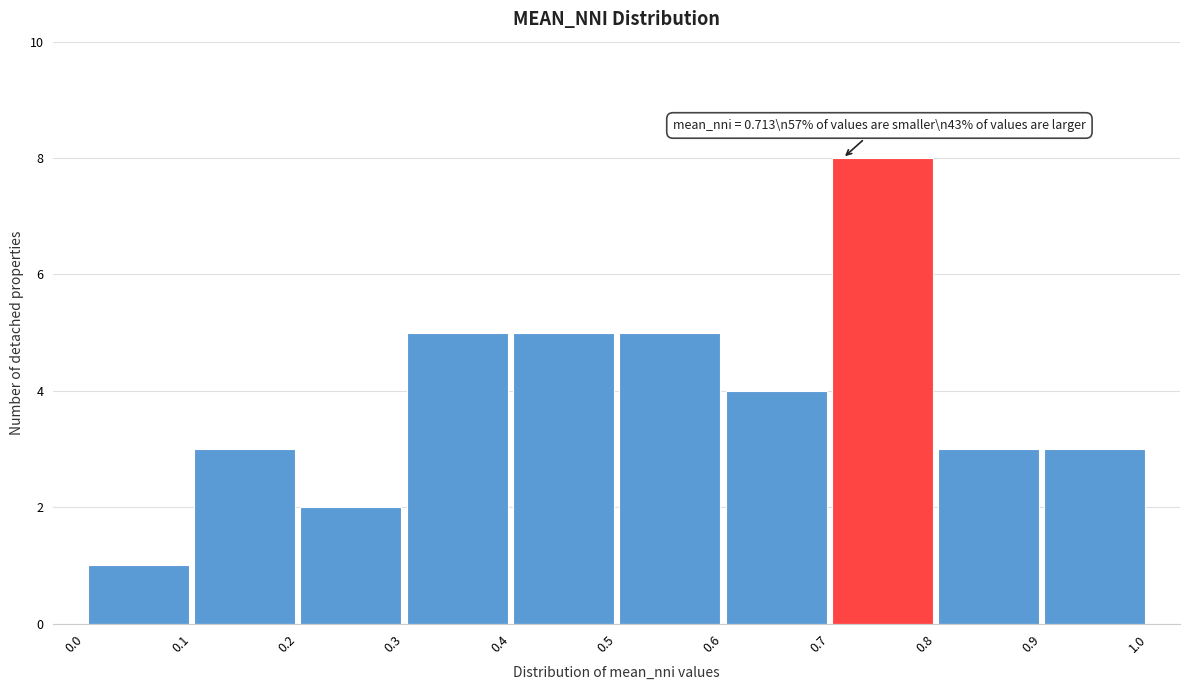

Which range on the x-axis has the tallest bar?

0.7 to 0.8